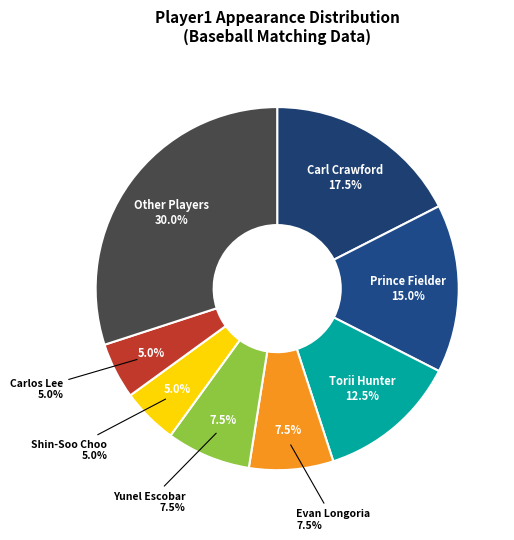

Does any single category account for the majority?

No